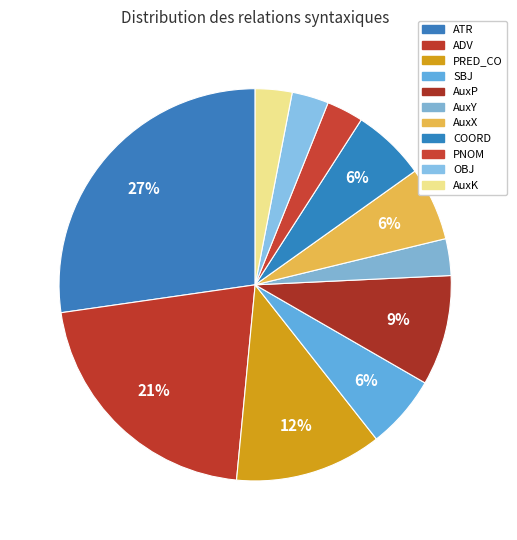

To the nearest percent, what is the difference between the AuxP and AuxX slice percentages?

3%